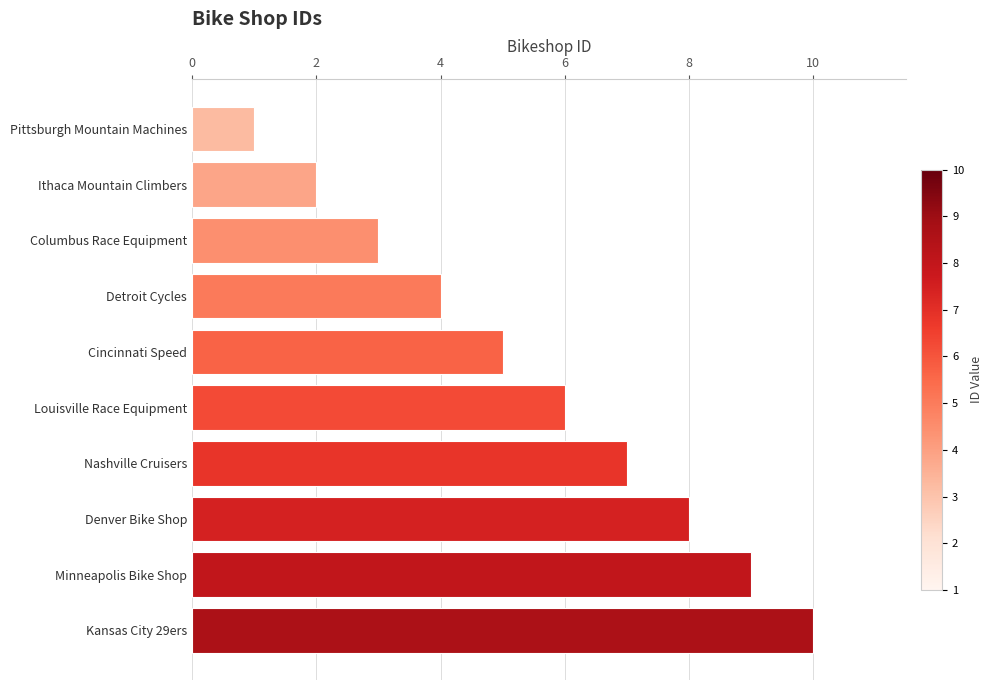

What is the change in value from Ithaca Mountain Climbers to Kansas City 29ers?

+8